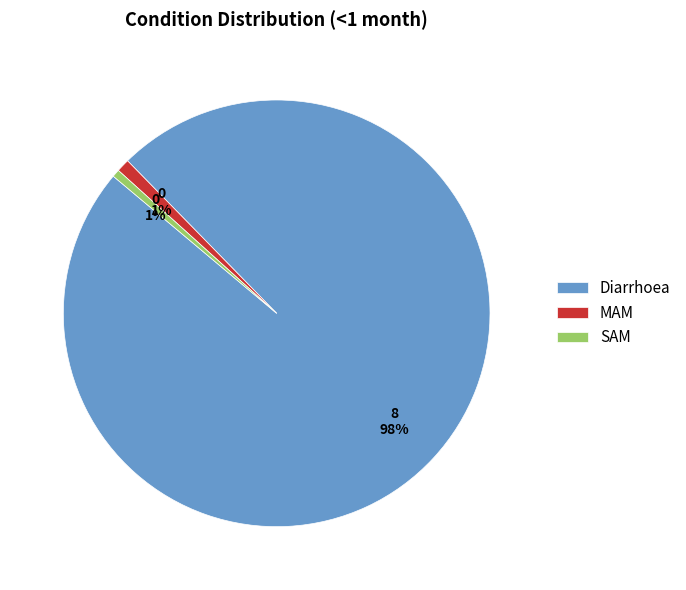

To the nearest percent, what portion does SAM represent?

1%